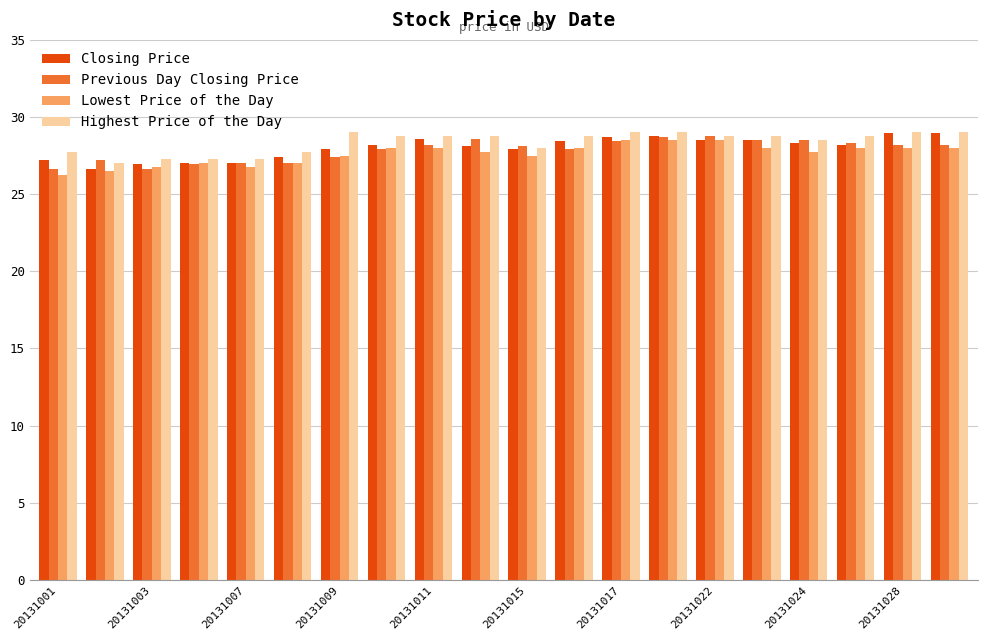

What is the maximum value shown in the chart?

29.0